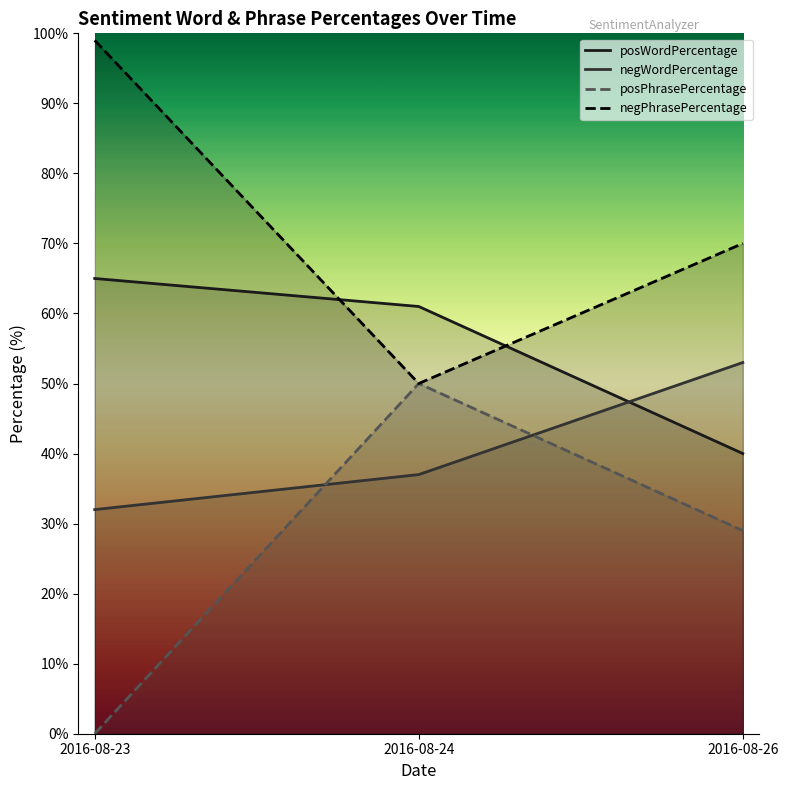

What is the difference between the maximum and minimum values in the negPhrasePercentage series?

49